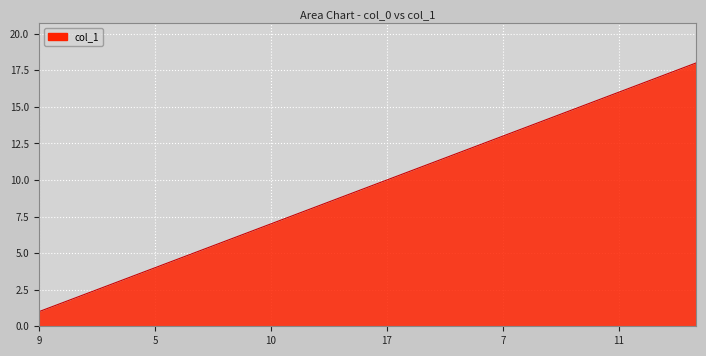

How many lines are shown in the chart?

1